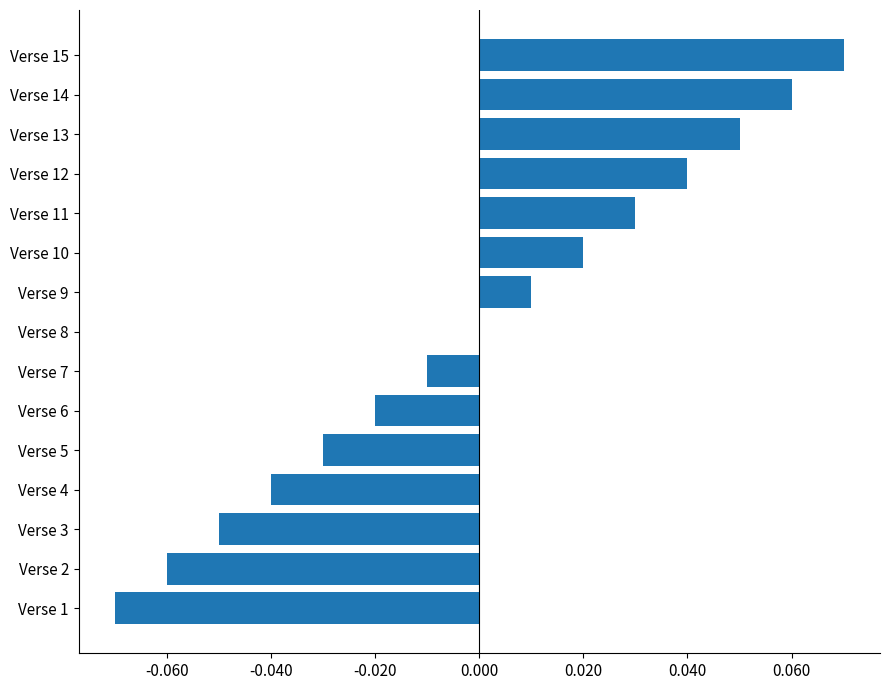

At which category does the chart reach its peak across all series?

Verse 15